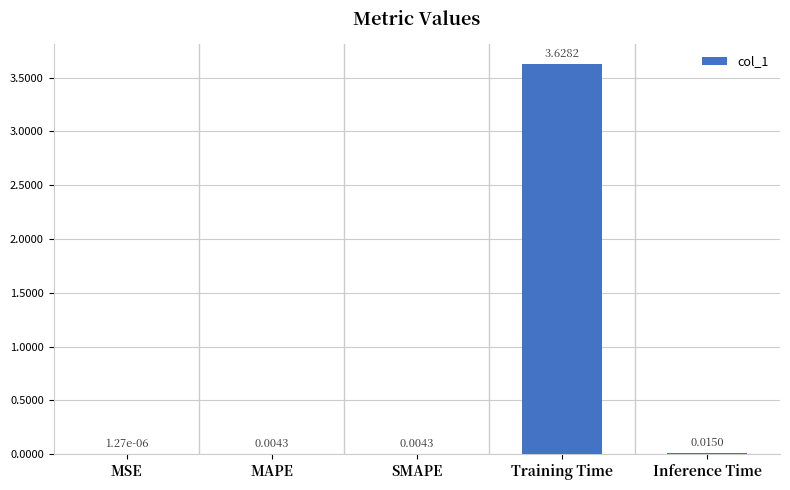

Between SMAPE and Inference Time, which is larger?

Inference Time